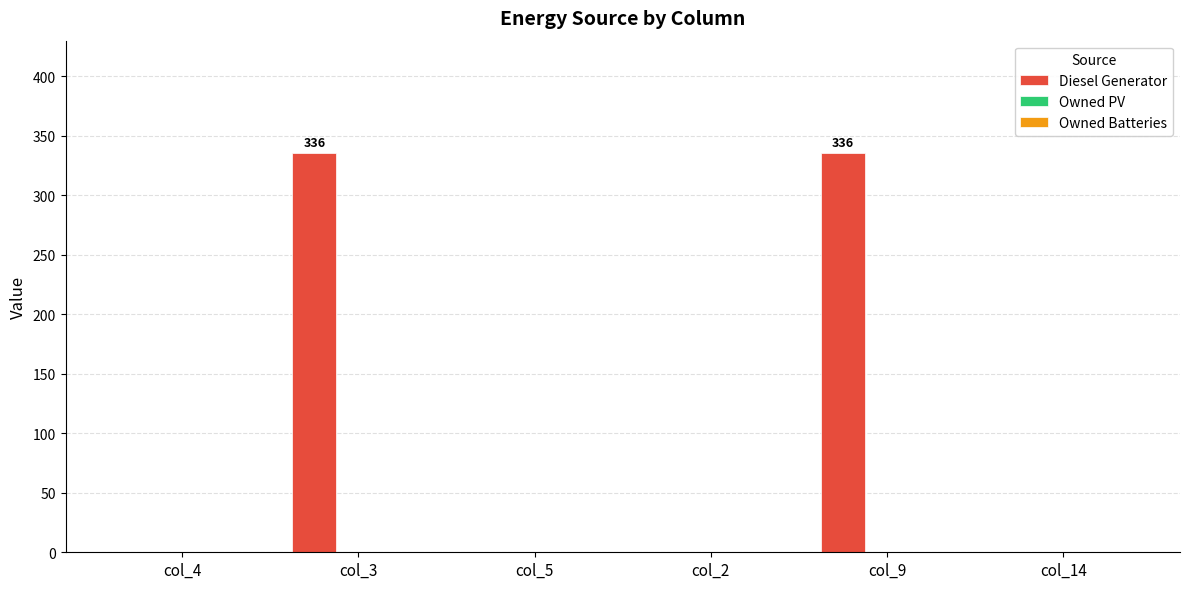

Which has a higher value, col_4 or col_3?

col_3